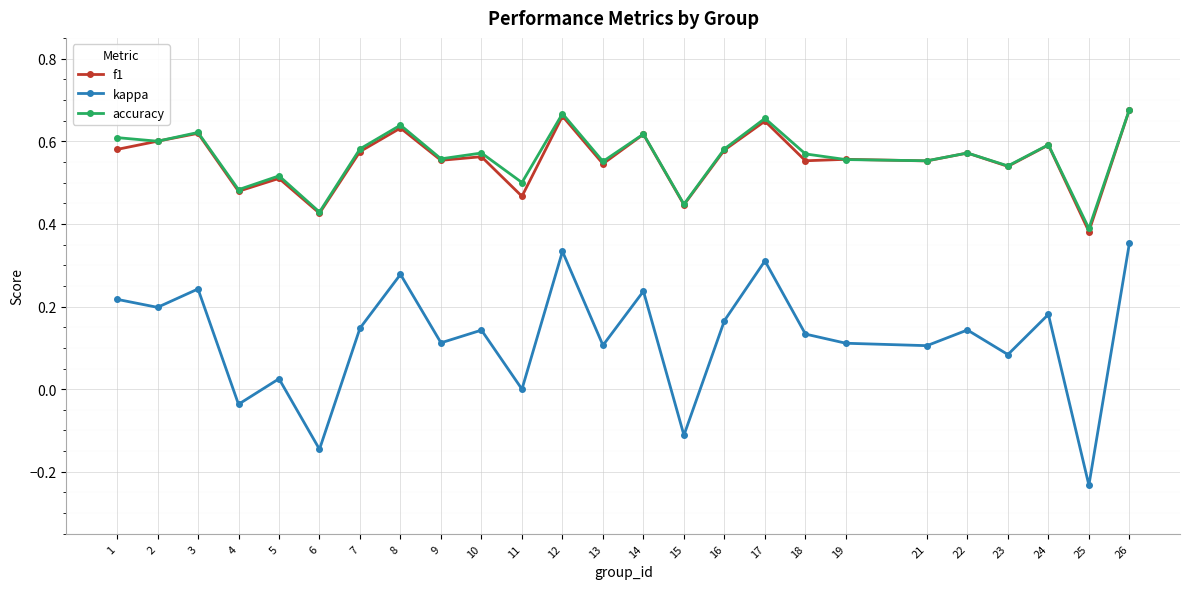

At which label does accuracy reach its minimum?

25